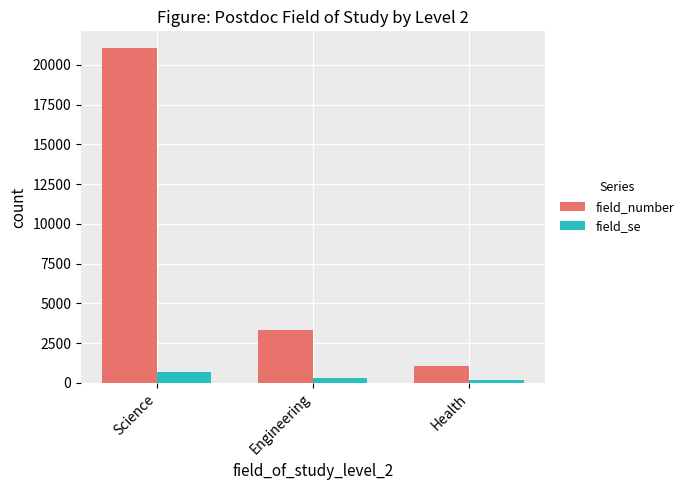

Reading right to left, extract all data points from this chart.

field_number: 1050	3350	21050
field_se: 175	300	700